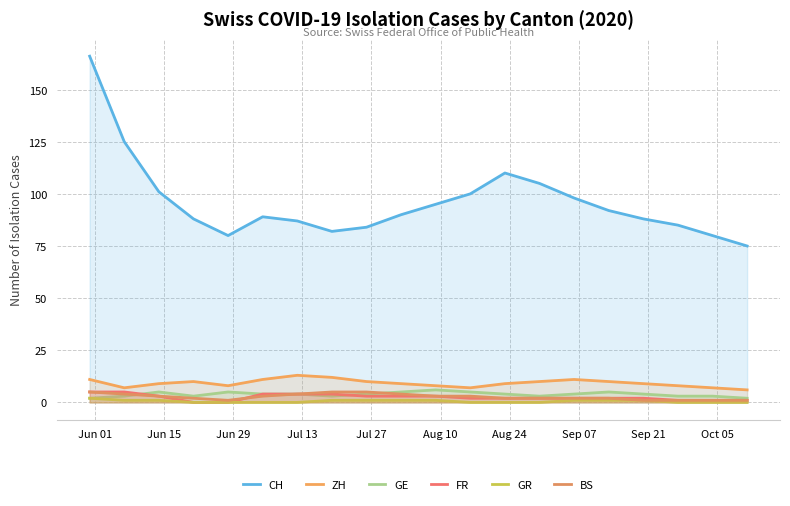

Does the chart have visible grid lines?

Yes